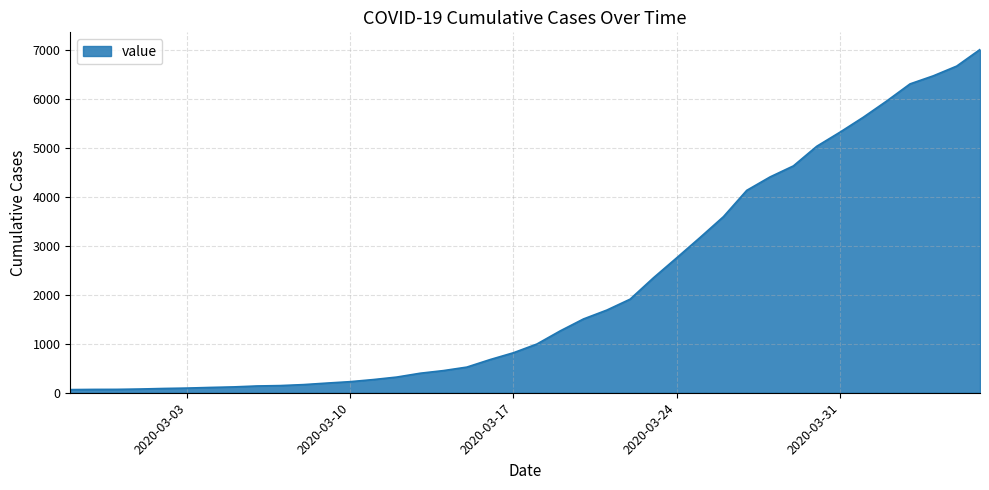

How many lines are shown in the chart?

1